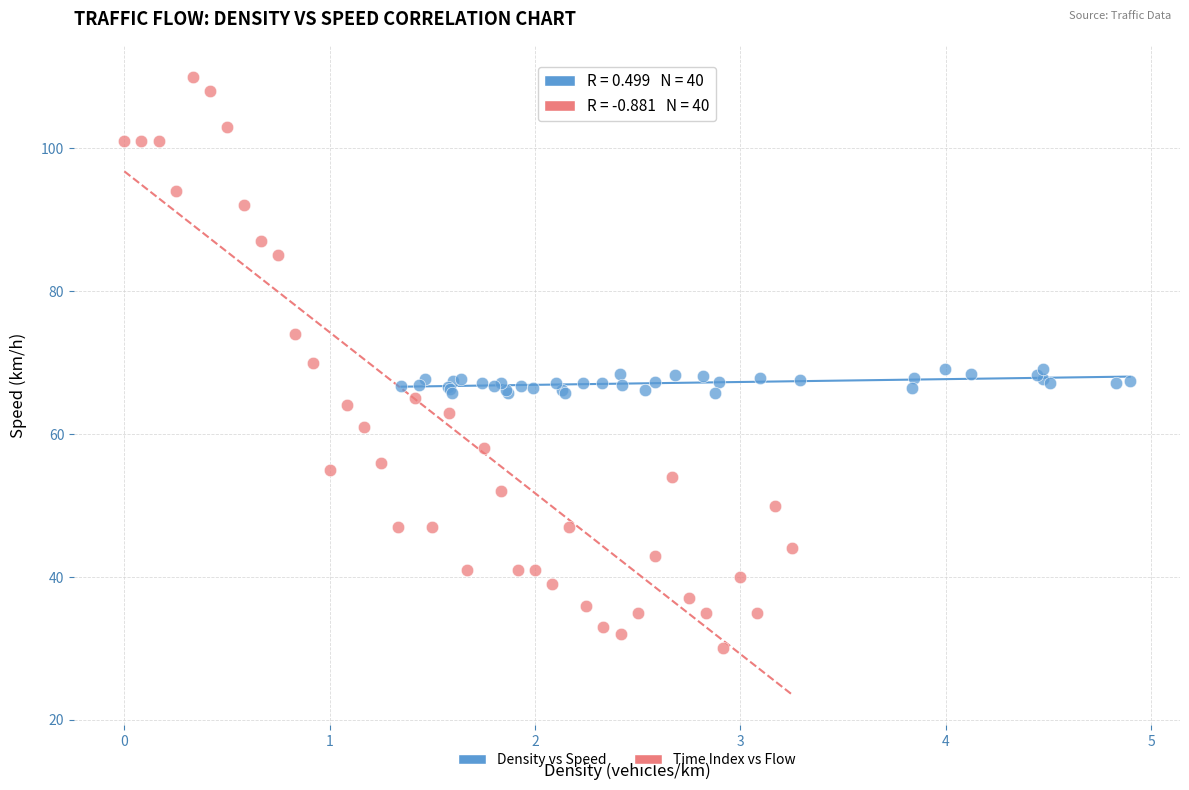

Which series contains the lowest Y value?

Time Index vs Flow